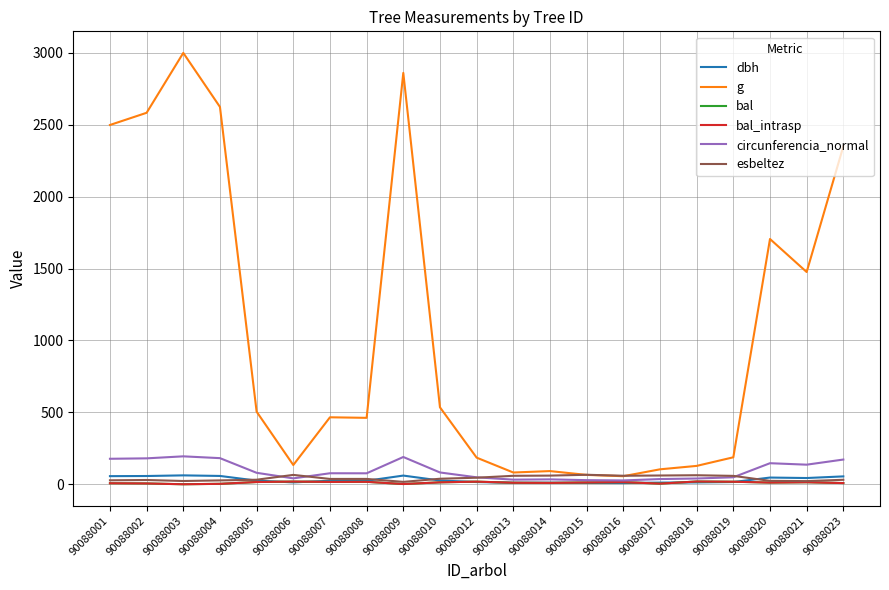

List the labels in order of esbeltez value, smallest first.

90088009, 90088021, 90088003, 90088020, 90088004, 90088001, 90088002, 90088023, 90088005, 90088007, 90088008, 90088010, 90088012, 90088019, 90088013, 90088016, 90088014, 90088017, 90088018, 90088006, 90088015